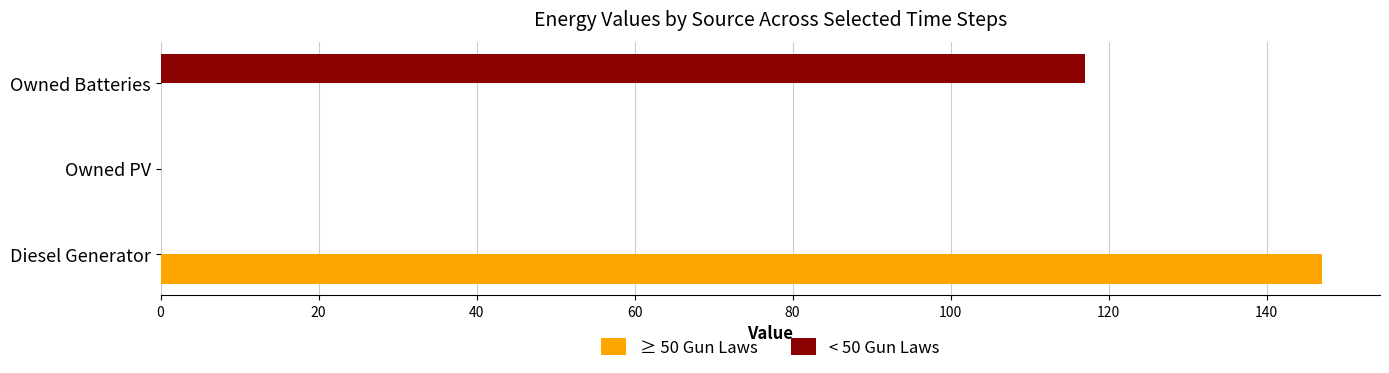

Is it true that ≥ 50 Gun Laws equals 0 at Owned Batteries?

True